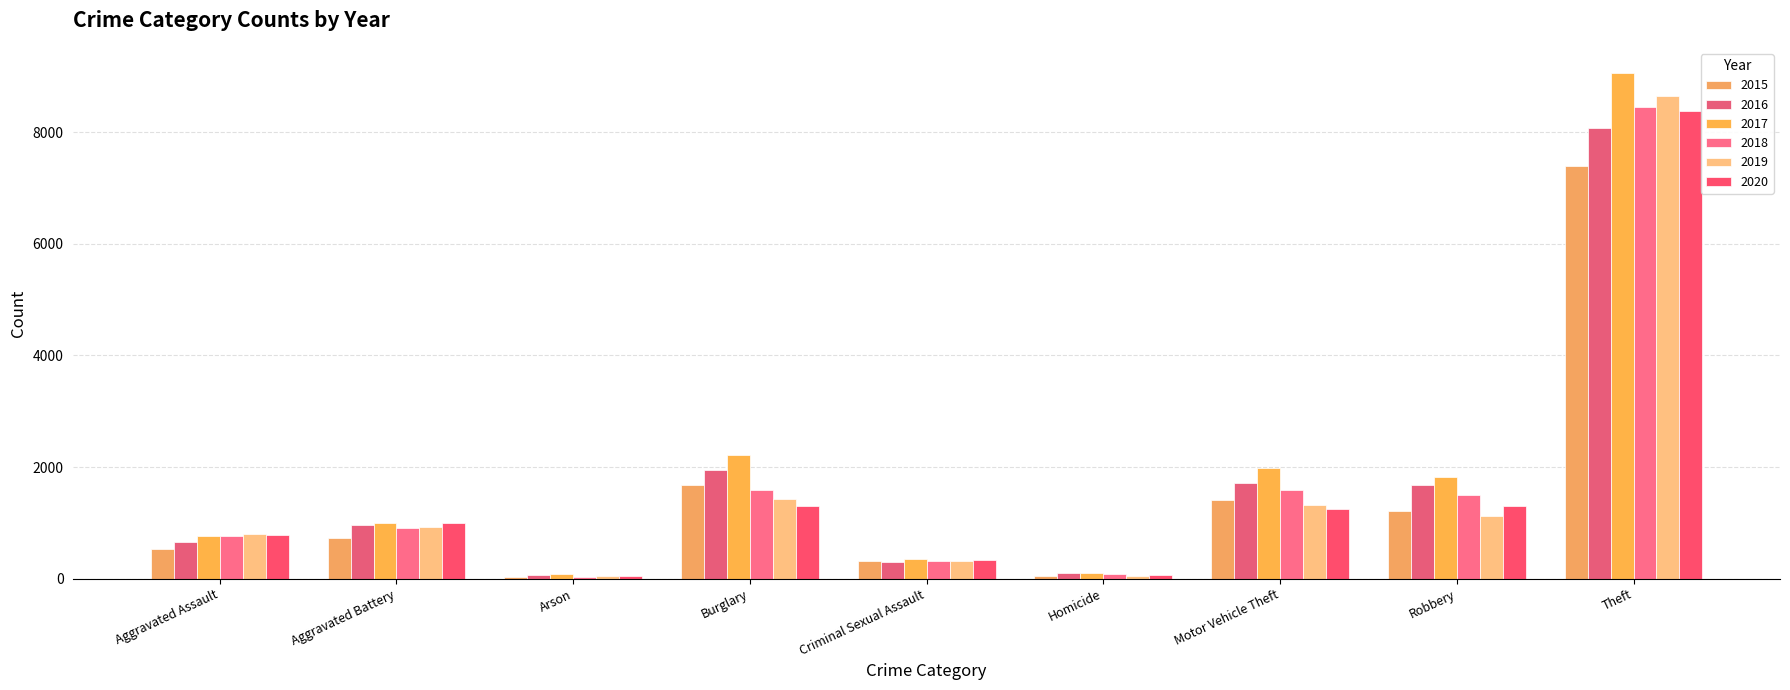

The value of 2020 at Robbery is 2241. True or false?

False